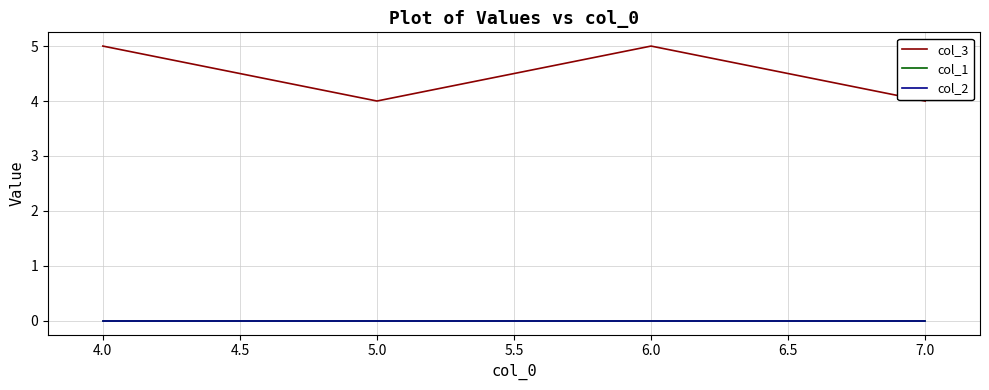

Does the chart display data point markers on the line(s)?

No